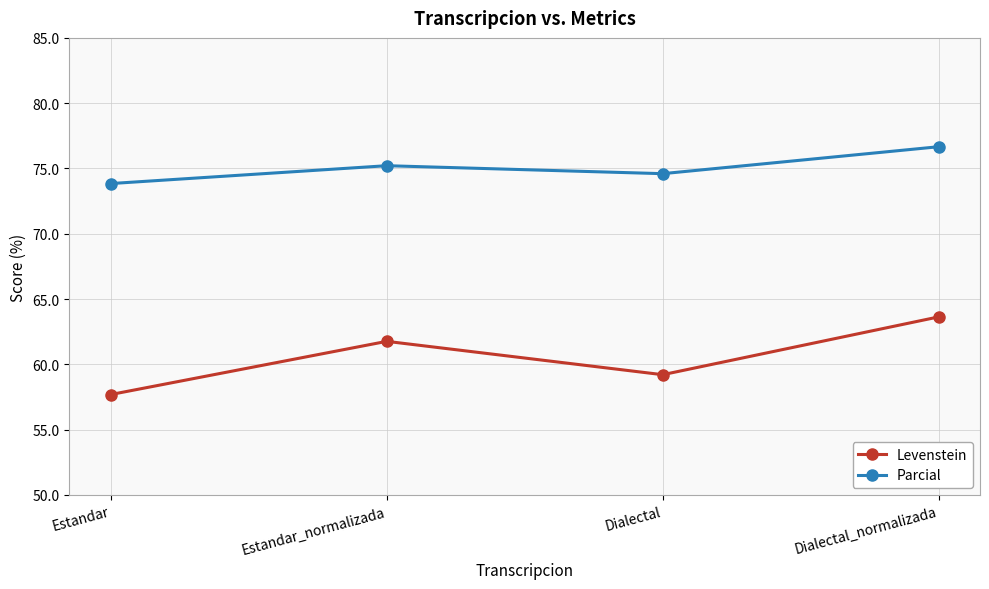

Which series changed the most between Estandar_normalizada and Dialectal_normalizada?

Levenstein